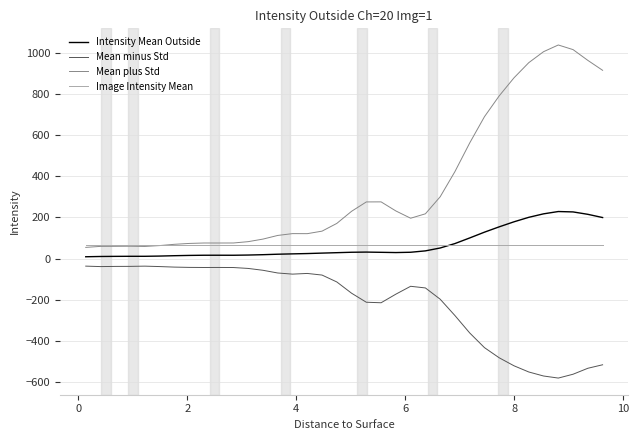

What are all the series names shown in the legend?

Intensity Mean Outside, Mean minus Std, Mean plus Std, Image Intensity Mean